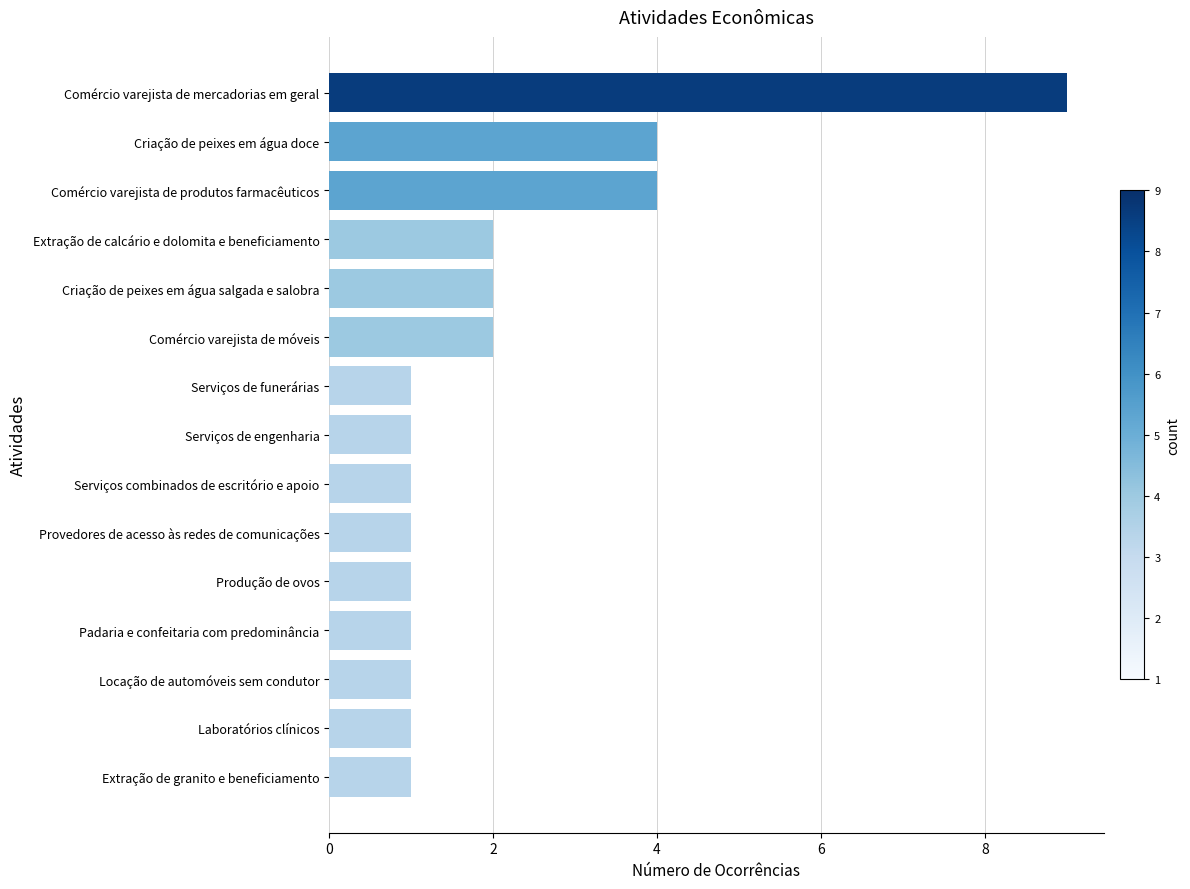

Does the chart contain stacked bars?

No